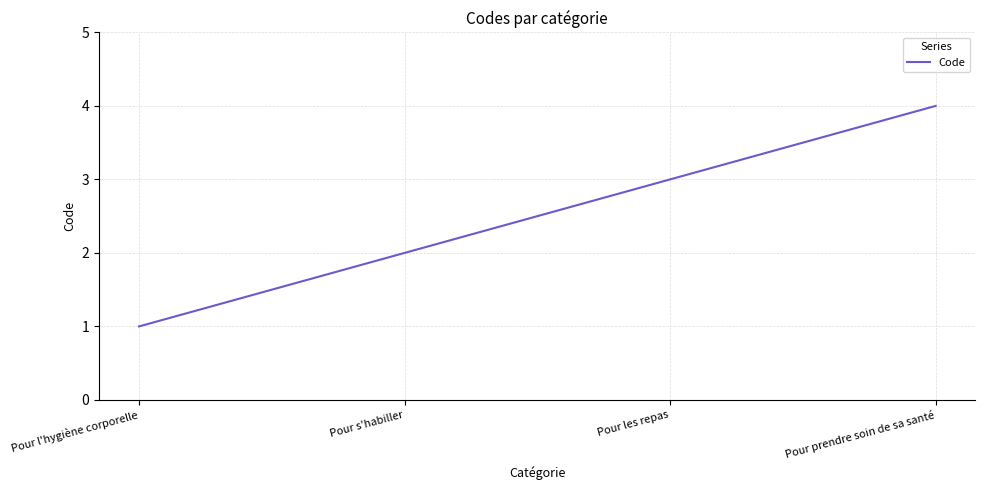

What is the approximate value at Pour l'hygiène corporelle?

1